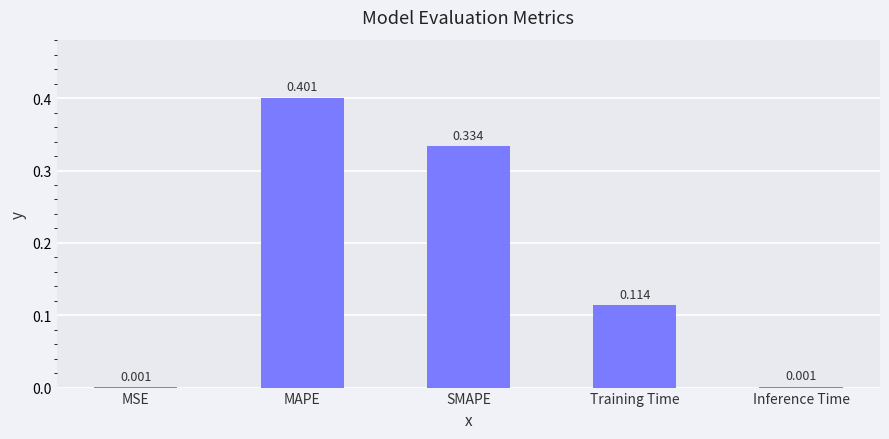

Between Inference Time and SMAPE, which is larger?

SMAPE